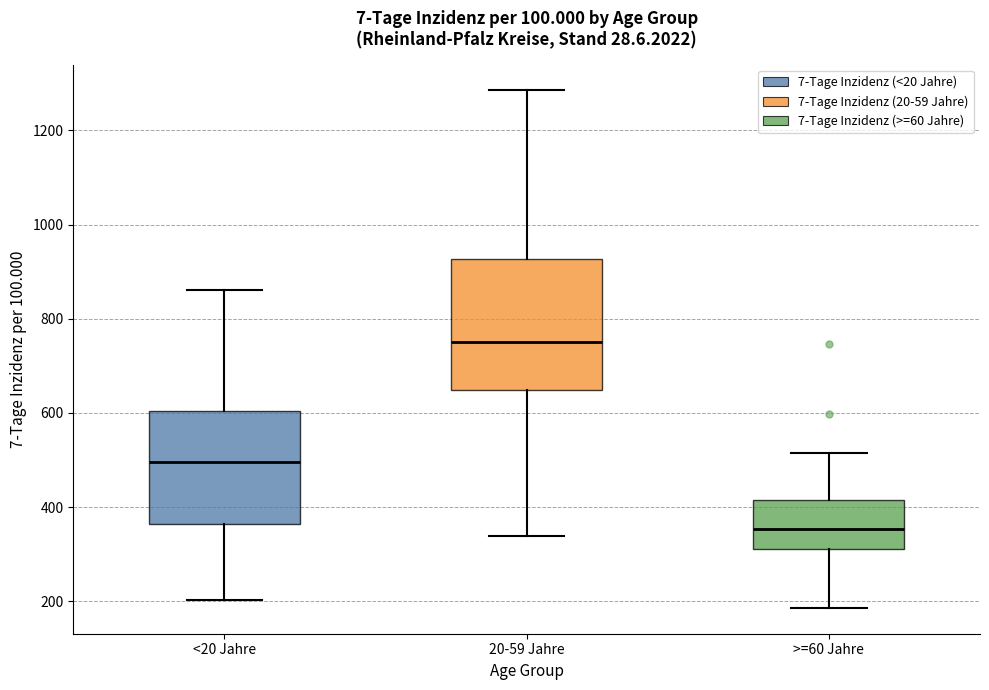

Reading left to right, transcribe this box plot: for each box, give where its median line is, the range the box spans, and where its two whiskers end, as read against the y-axis. The values are not printed on the chart, so give them approximately, as read against the axis.

<20 Jahre: median 500, box 360 to 600, whiskers 200 to 860
20-59 Jahre: median 740, box 640 to 920, whiskers 340 to 1280
>=60 Jahre: median 360, box 320 to 420, whiskers 180 to 520